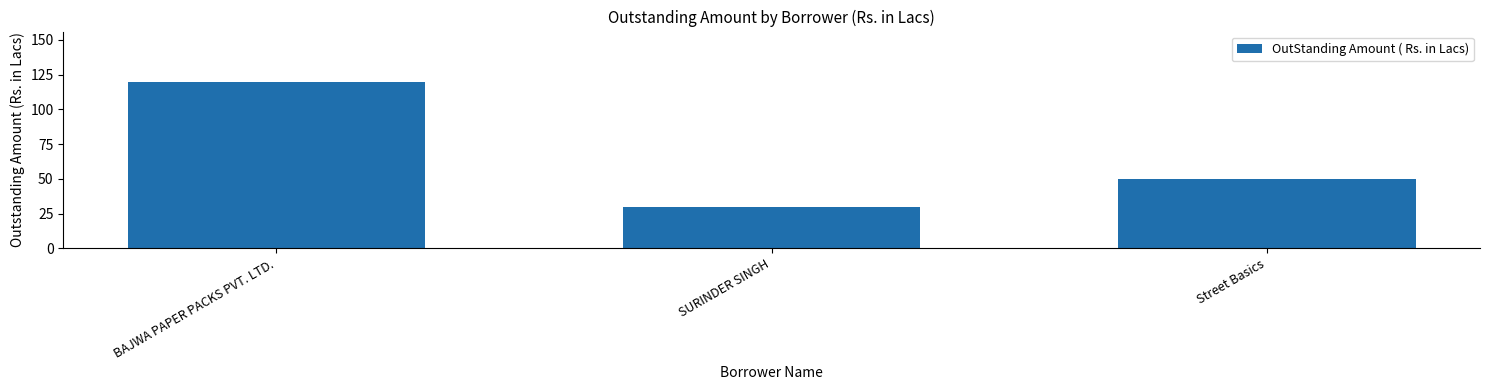

At which label does the data first exceed 50?

BAJWA PAPER PACKS PVT. LTD.